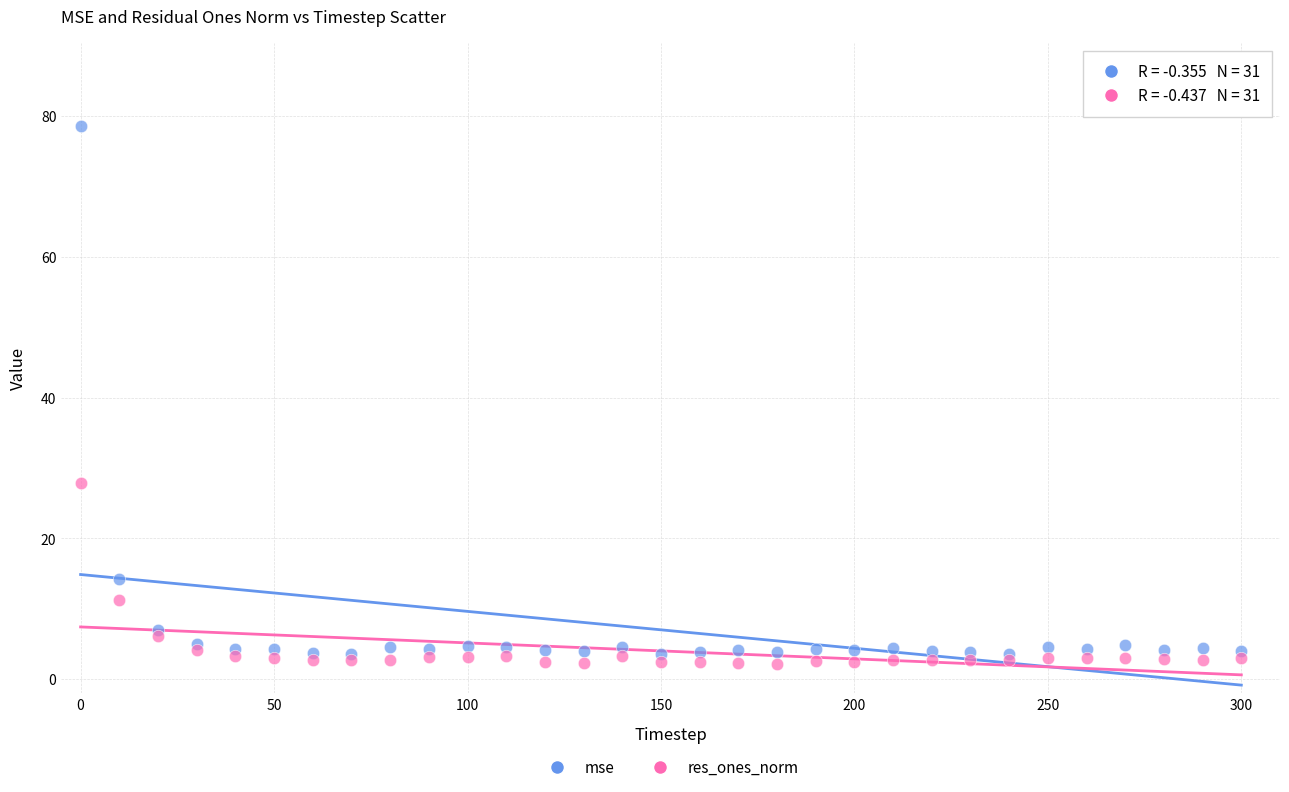

Which series contains the lowest Y value?

res_ones_norm